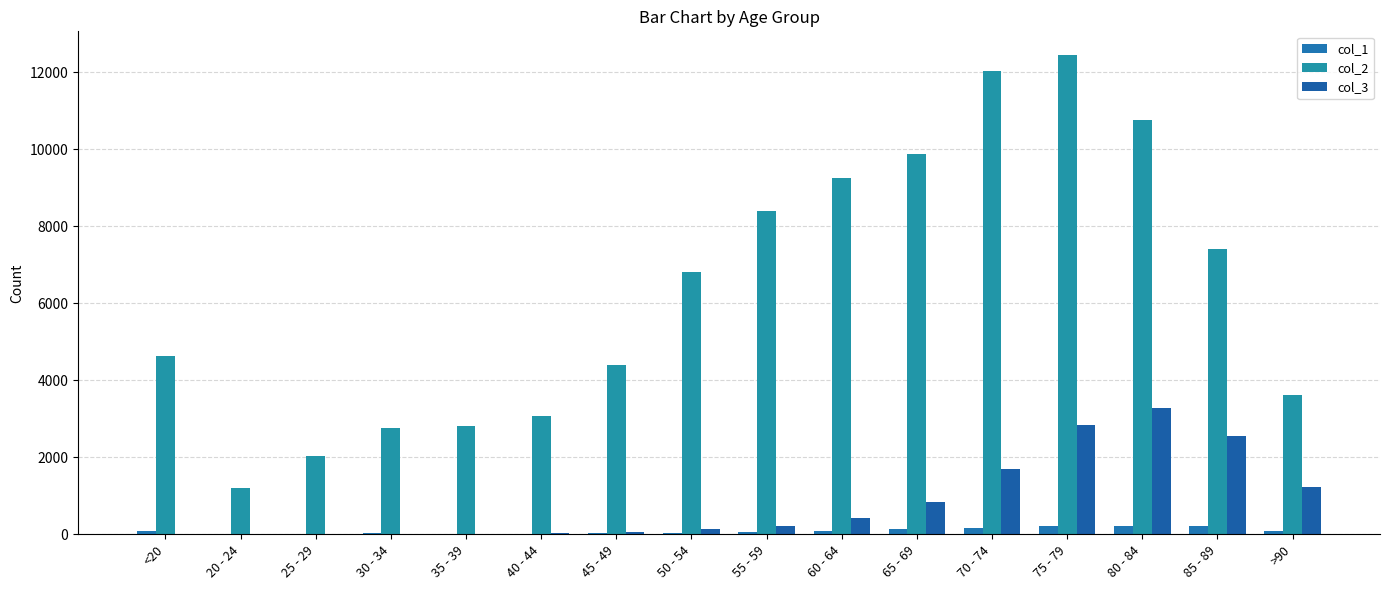

Where is col_3 nearest to the value 1638?

70 - 74